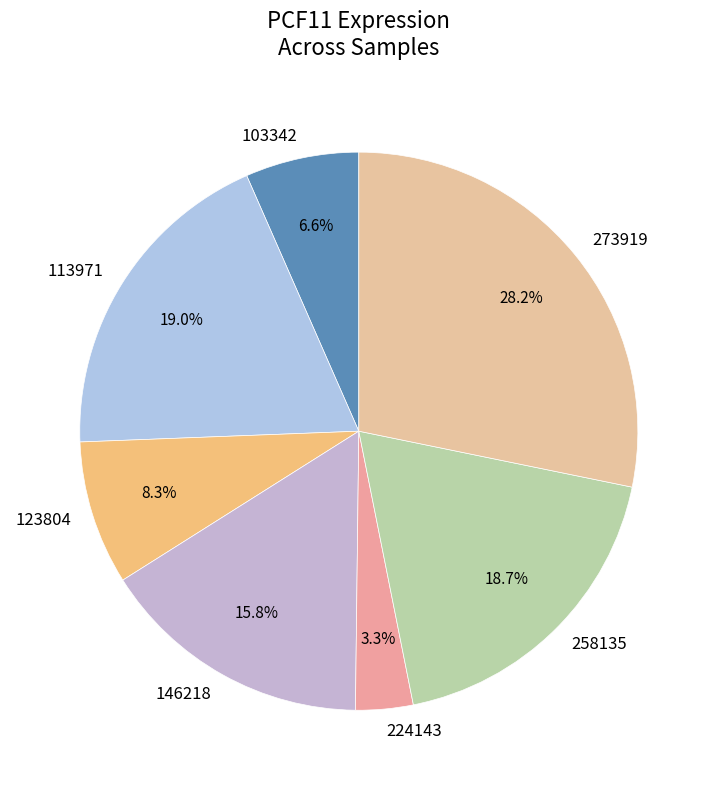

How many segments does this pie chart have?

7